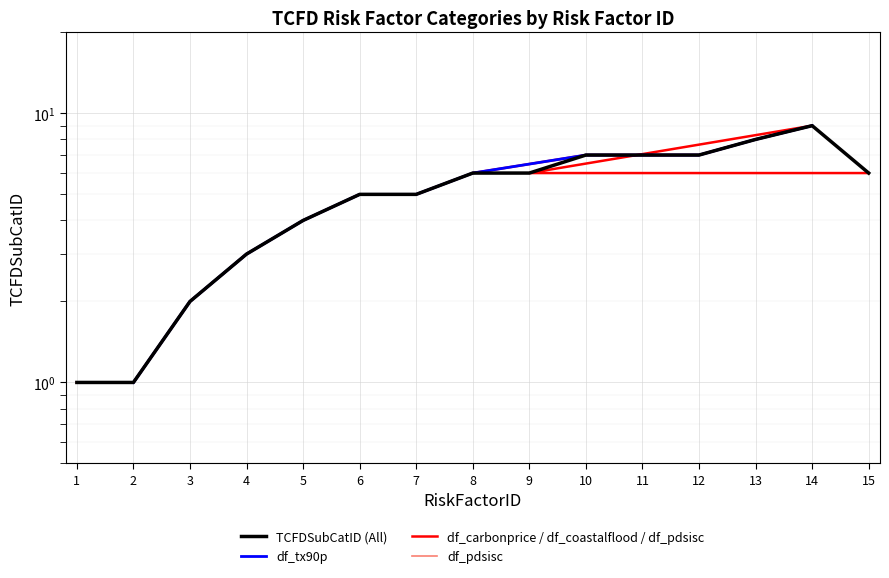

What is the sum of all values?

77